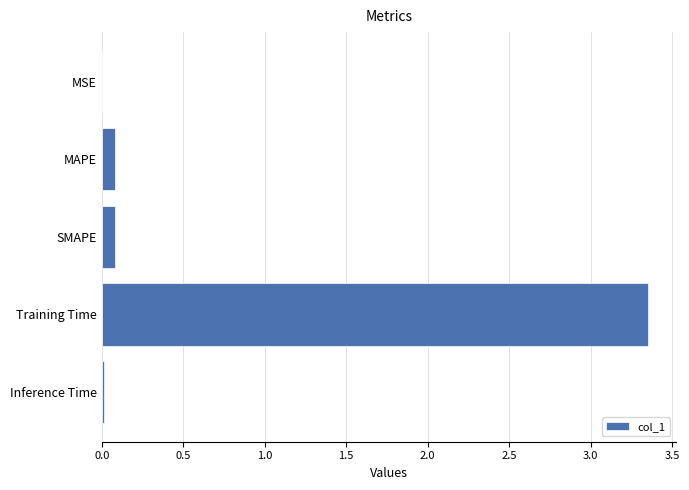

What is the change in value from MAPE to Training Time?

+3.3